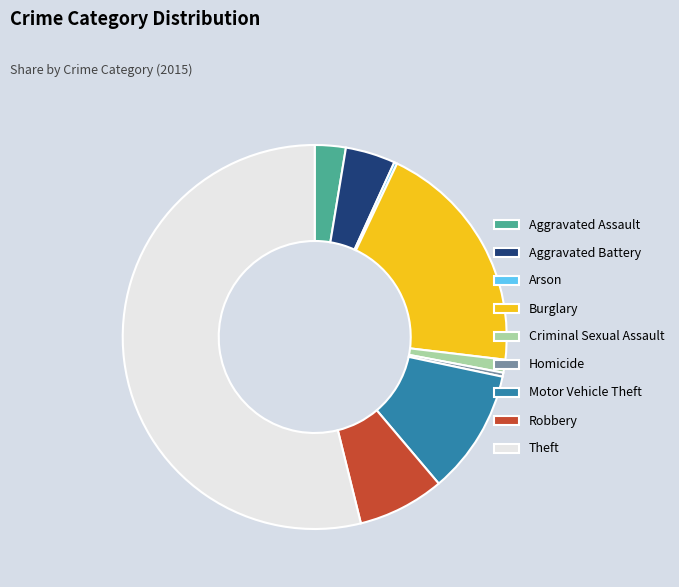

Does Theft account for over 50% of the chart?

Yes